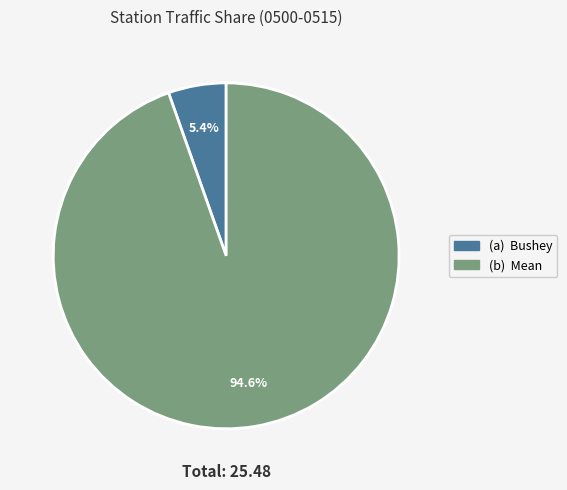

Does any single category account for the majority?

Yes